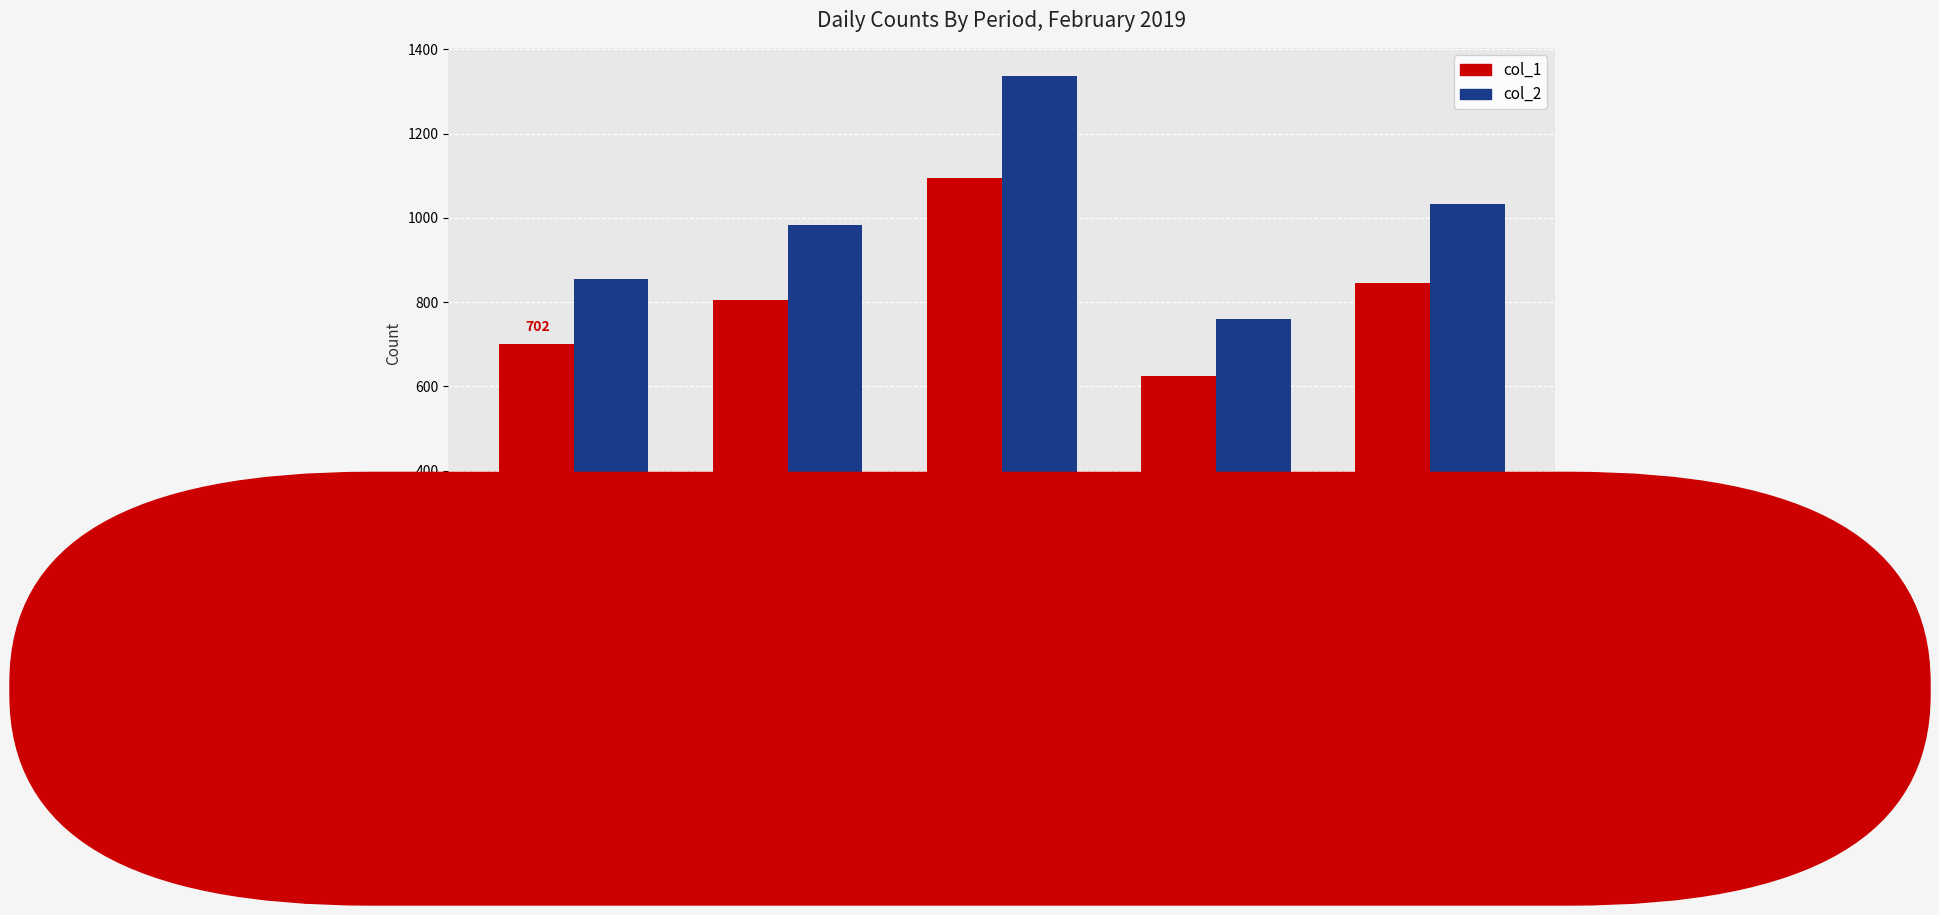

What is the difference between the maximum and minimum values in the col_1 series?

472